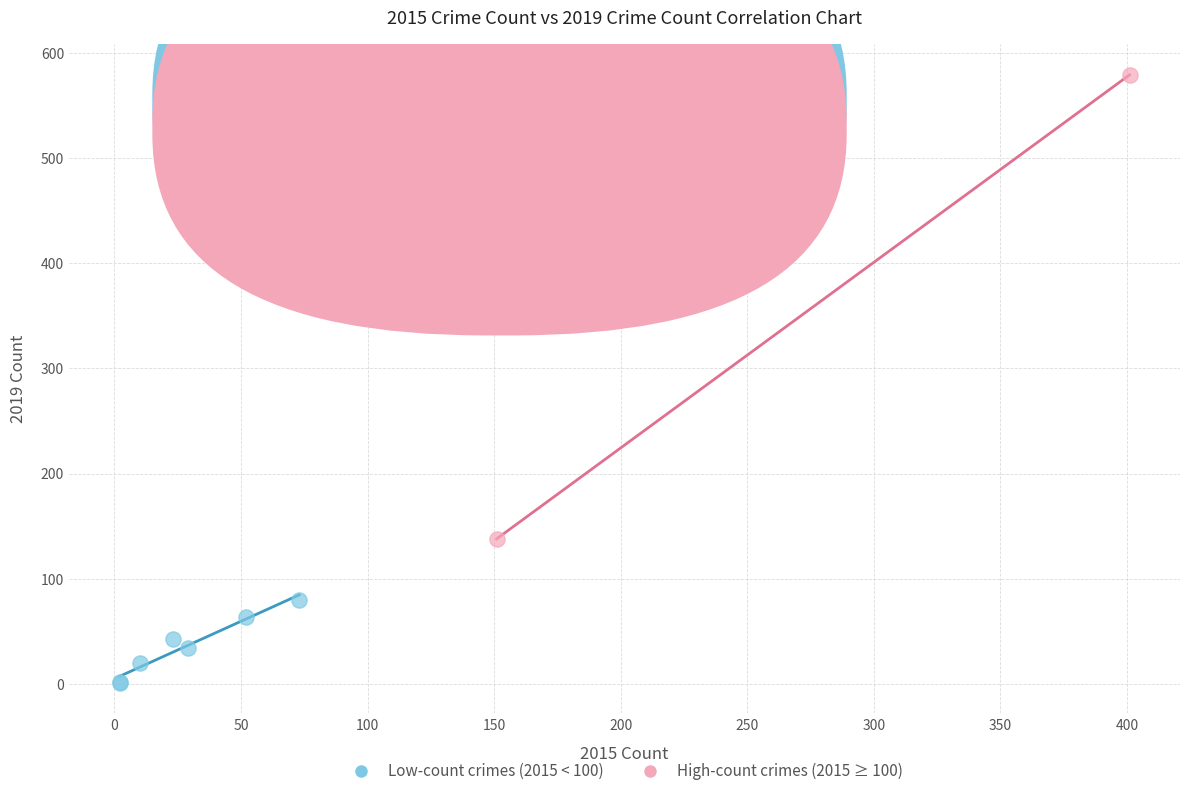

Which series has the largest Y range (max minus min)?

High-count crimes (2015 ≥ 100)